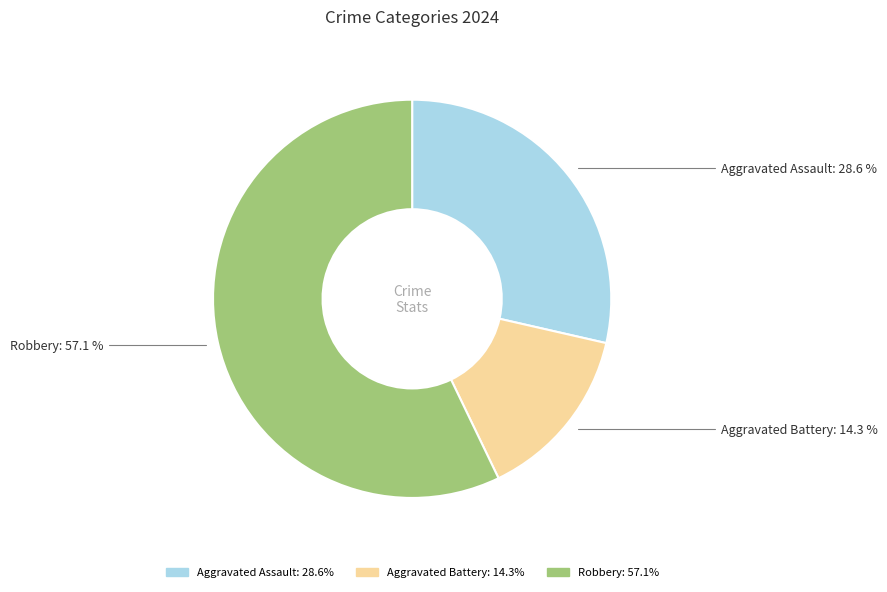

Which slice is the largest?

Robbery